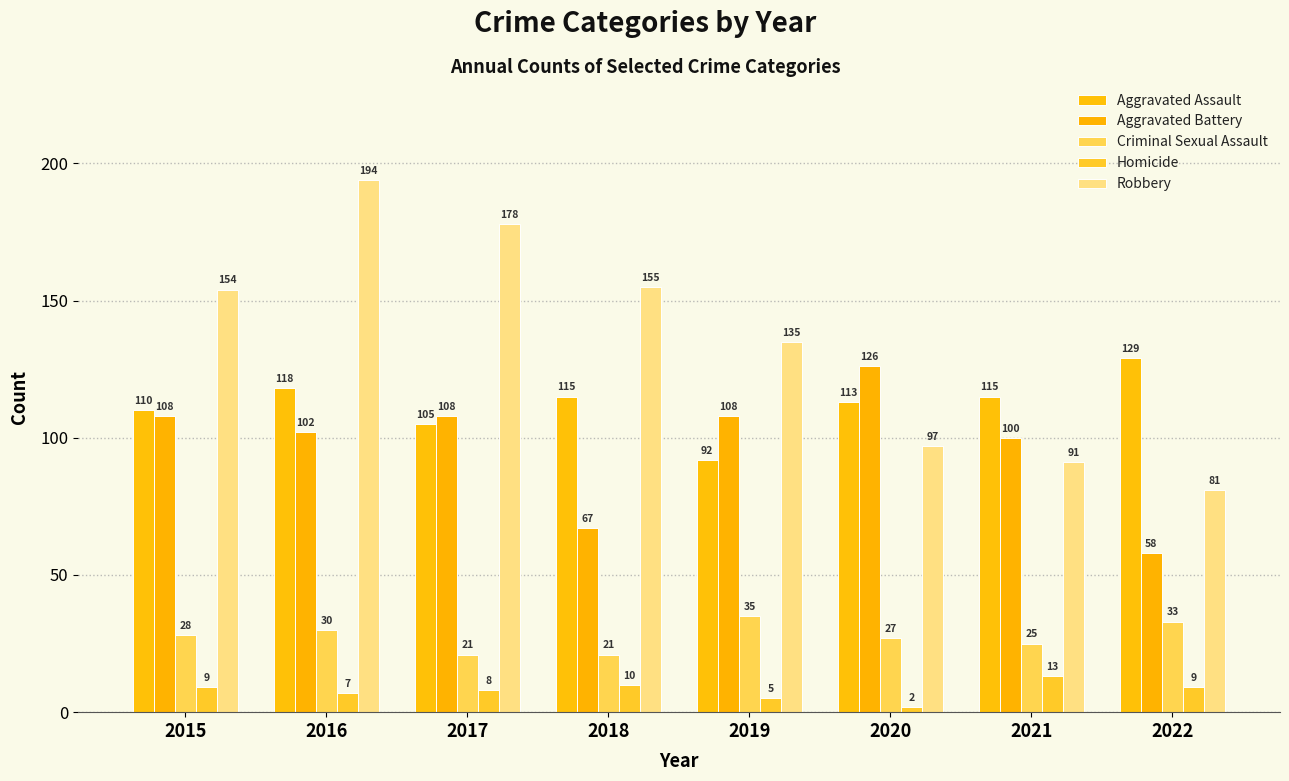

Does the chart contain any negative values?

No